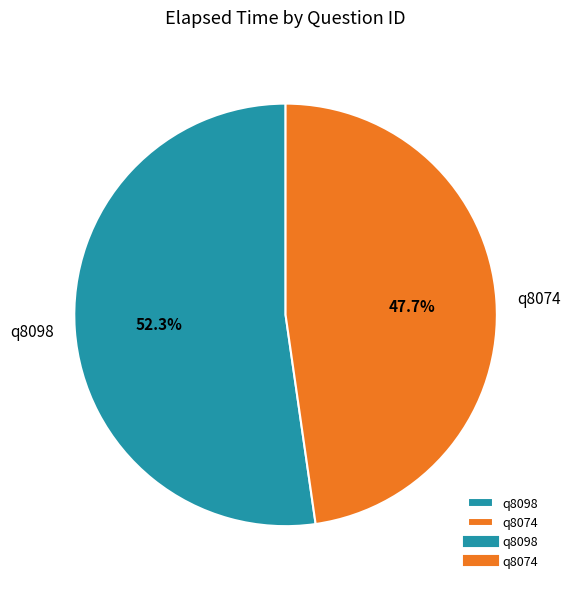

Is there a majority slice in this chart?

Yes